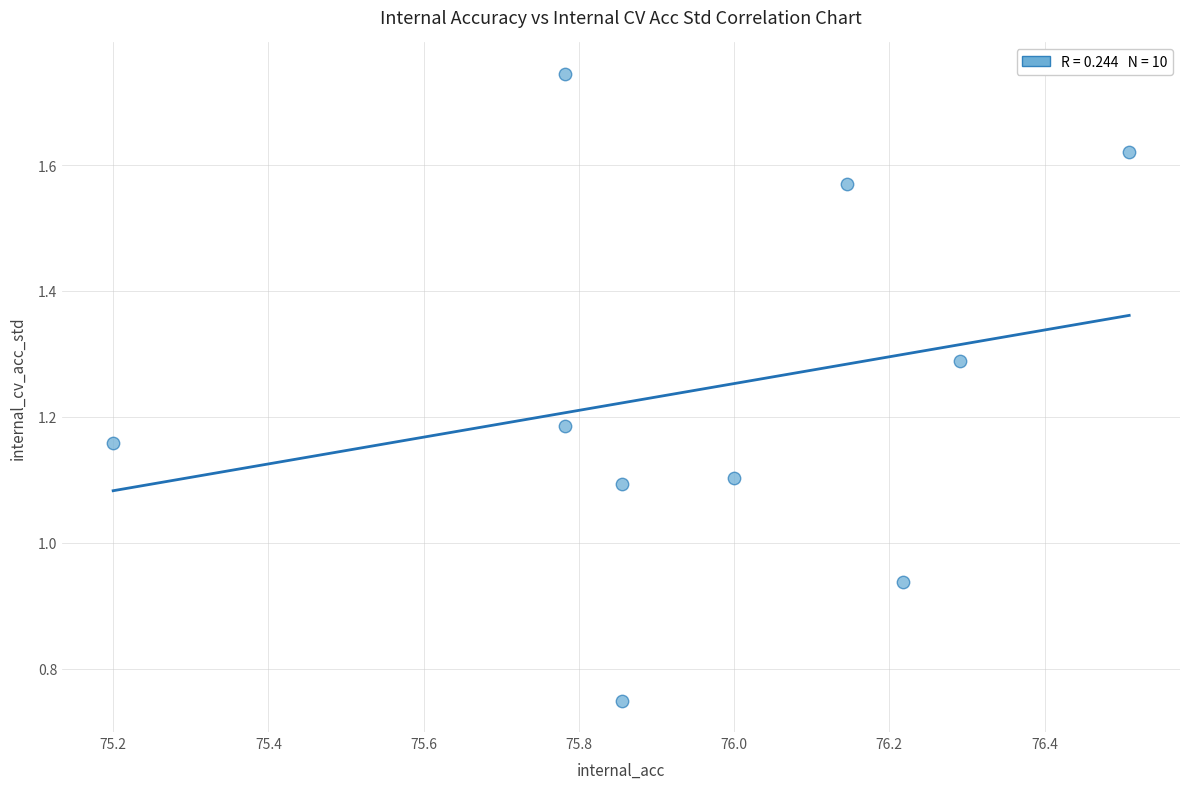

What is the average X value?

76.0